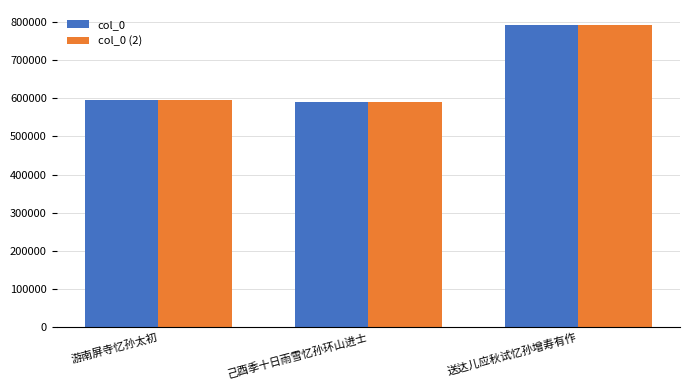

What is the value of the col_0 (2) bar at the 3rd from the left?

791430